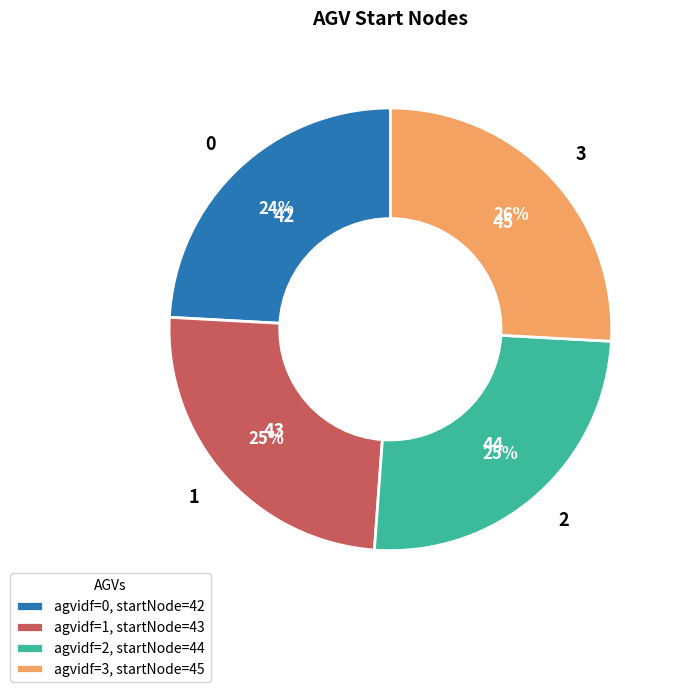

True or false: 0 accounts for 39% of the total.

False